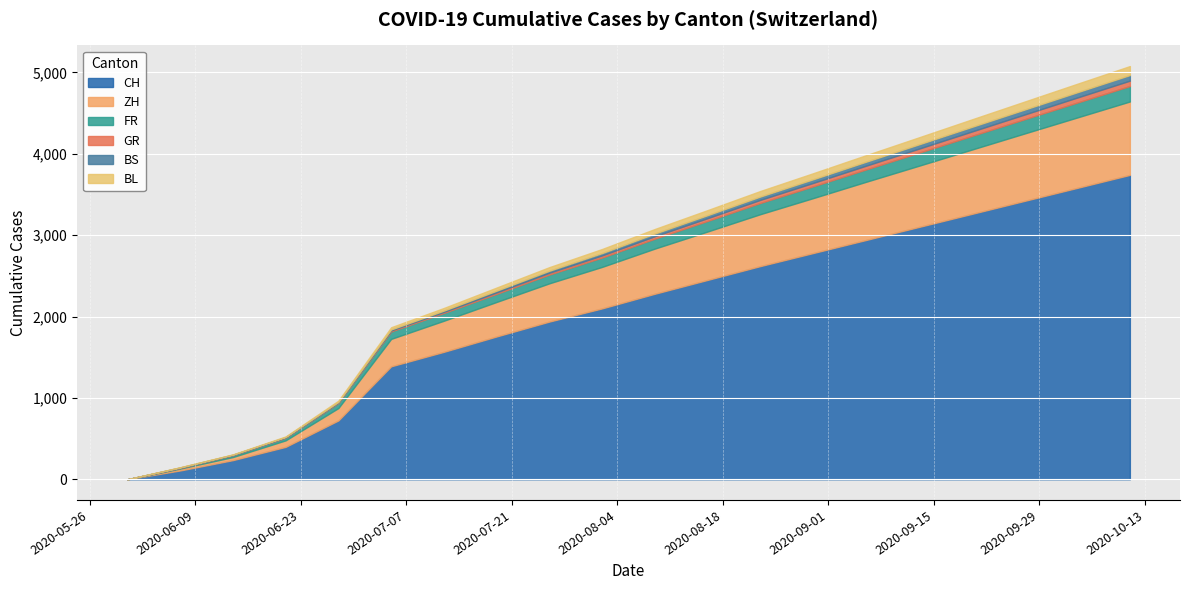

Rank the series at 2020-06-28 from highest to lowest value.

CH, ZH, FR, BL, GR, BS